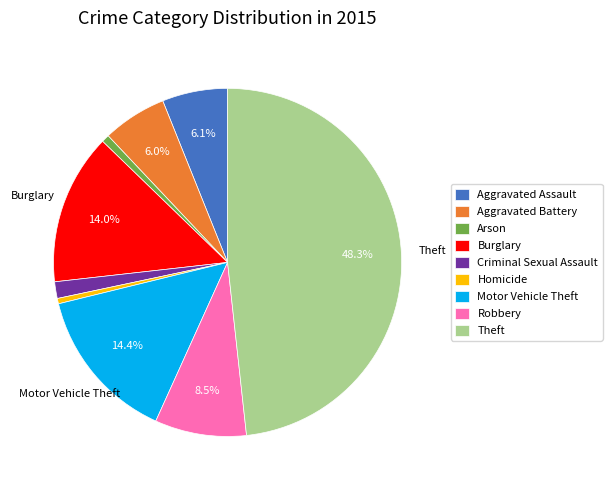

What is the ratio of the value at Robbery to the value at Homicide?

17.1